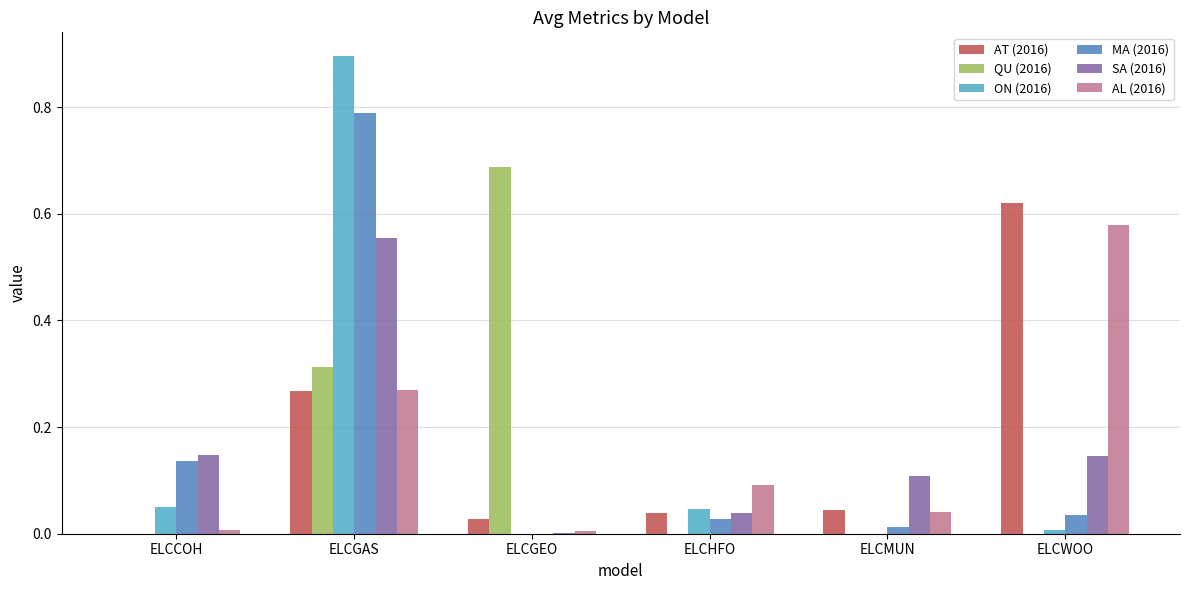

At which category is the sum across all series the highest?

ELCGAS